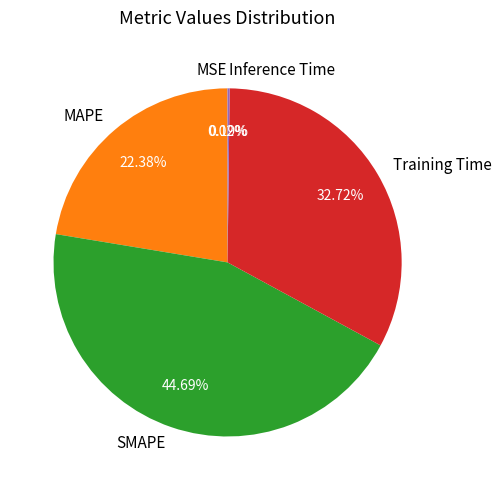

Does SMAPE account for over 50% of the chart?

No